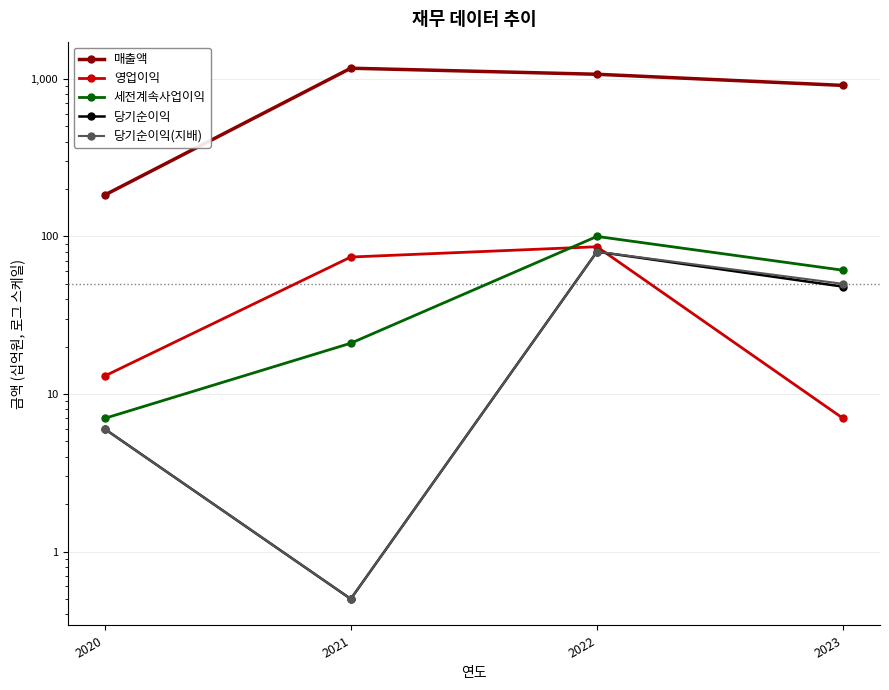

What is the difference between the highest and lowest values at 2022?

990.0